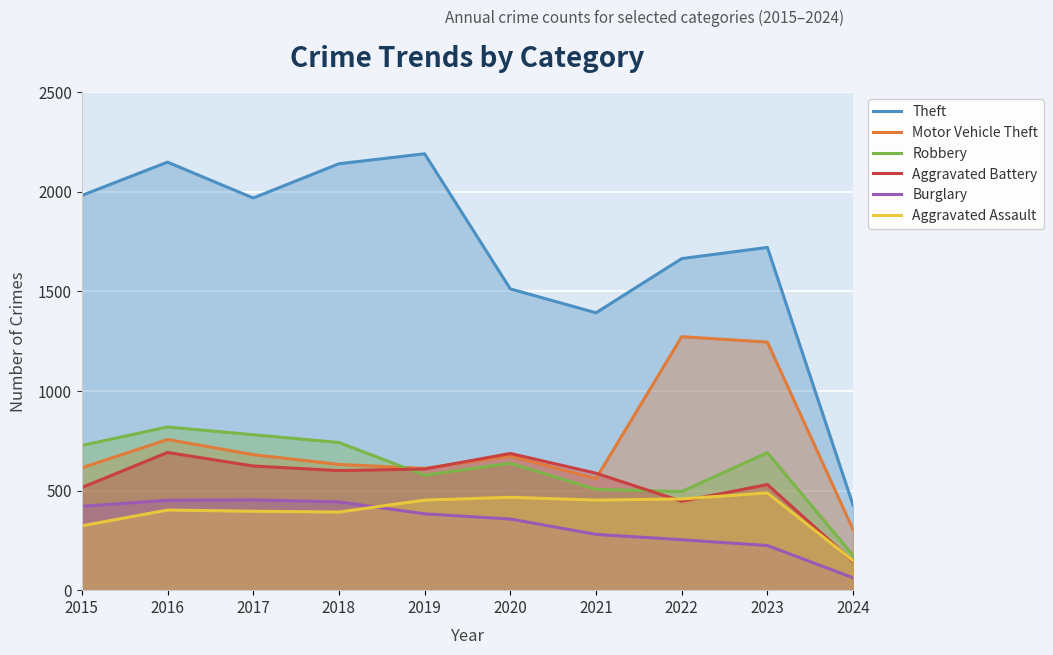

The value of Motor Vehicle Theft at 2021 is 236. True or false?

False